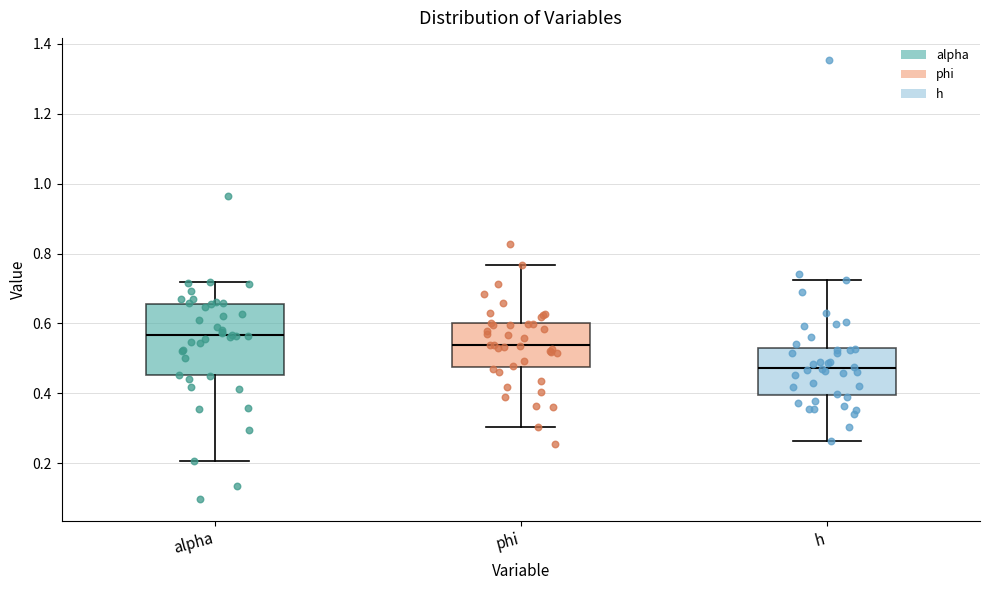

Reading left to right, read every box against the y-axis: the position of its median line, the range the box covers, and the ends of its whiskers. The values are not printed on the chart, so give them approximately, as read against the axis.

alpha: median 0.56, box 0.46 to 0.66, whiskers 0.20 to 0.72
phi: median 0.54, box 0.48 to 0.60, whiskers 0.30 to 0.76
h: median 0.48, box 0.40 to 0.52, whiskers 0.26 to 0.72